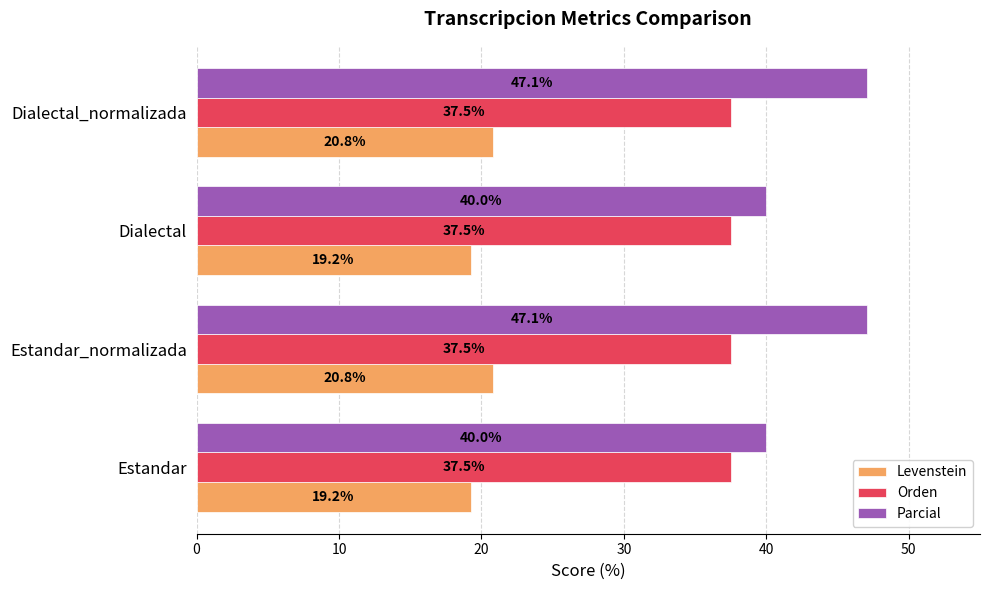

Rank the series by their average value, from lowest to highest.

Levenstein, Orden, Parcial